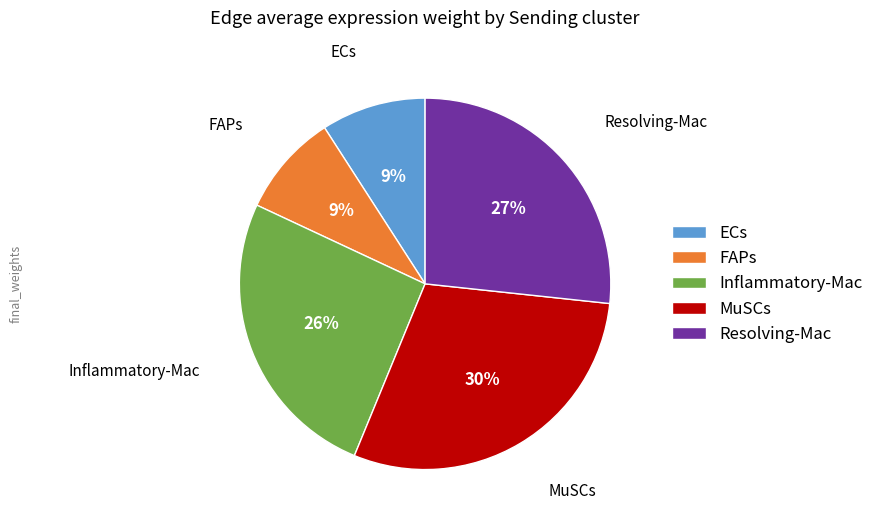

Is ECs the majority of the pie?

No